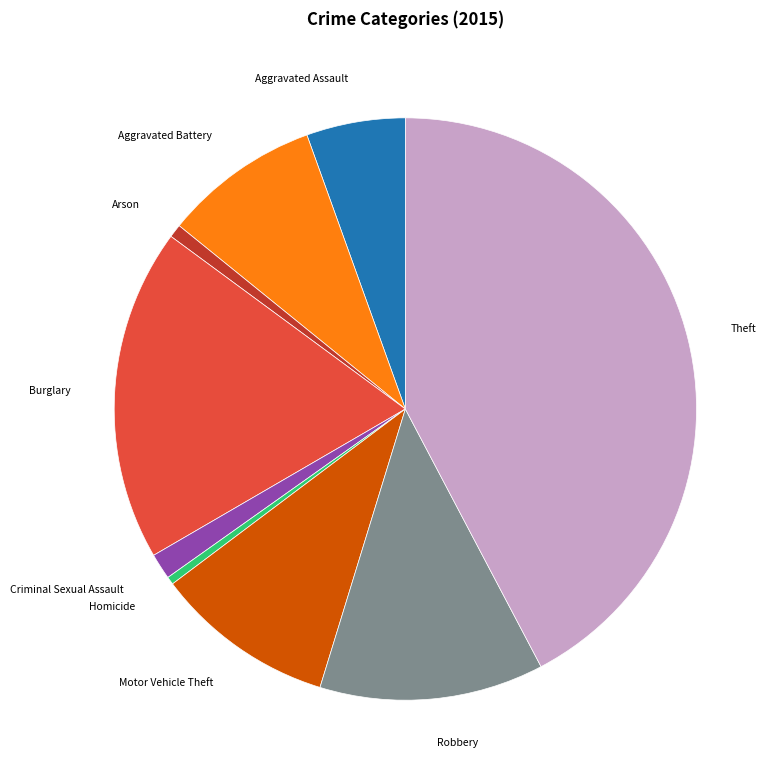

How many slices are in this pie chart?

9